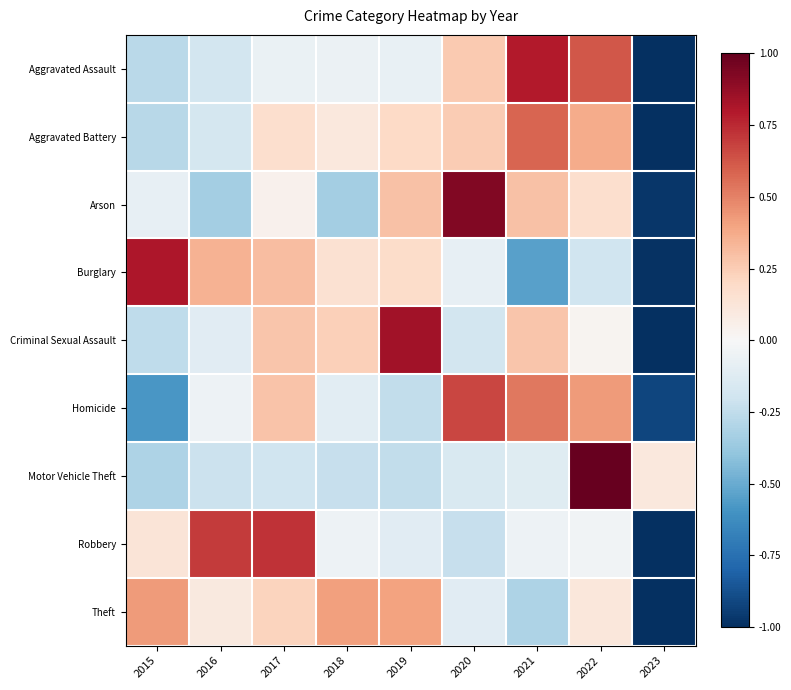

At how many categories does at least one series exceed 0?

9